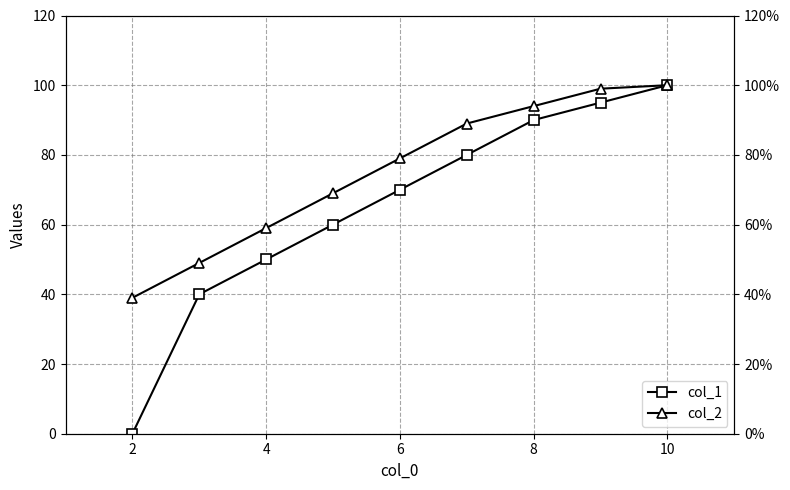

Which series has the widest spread of values?

col_1